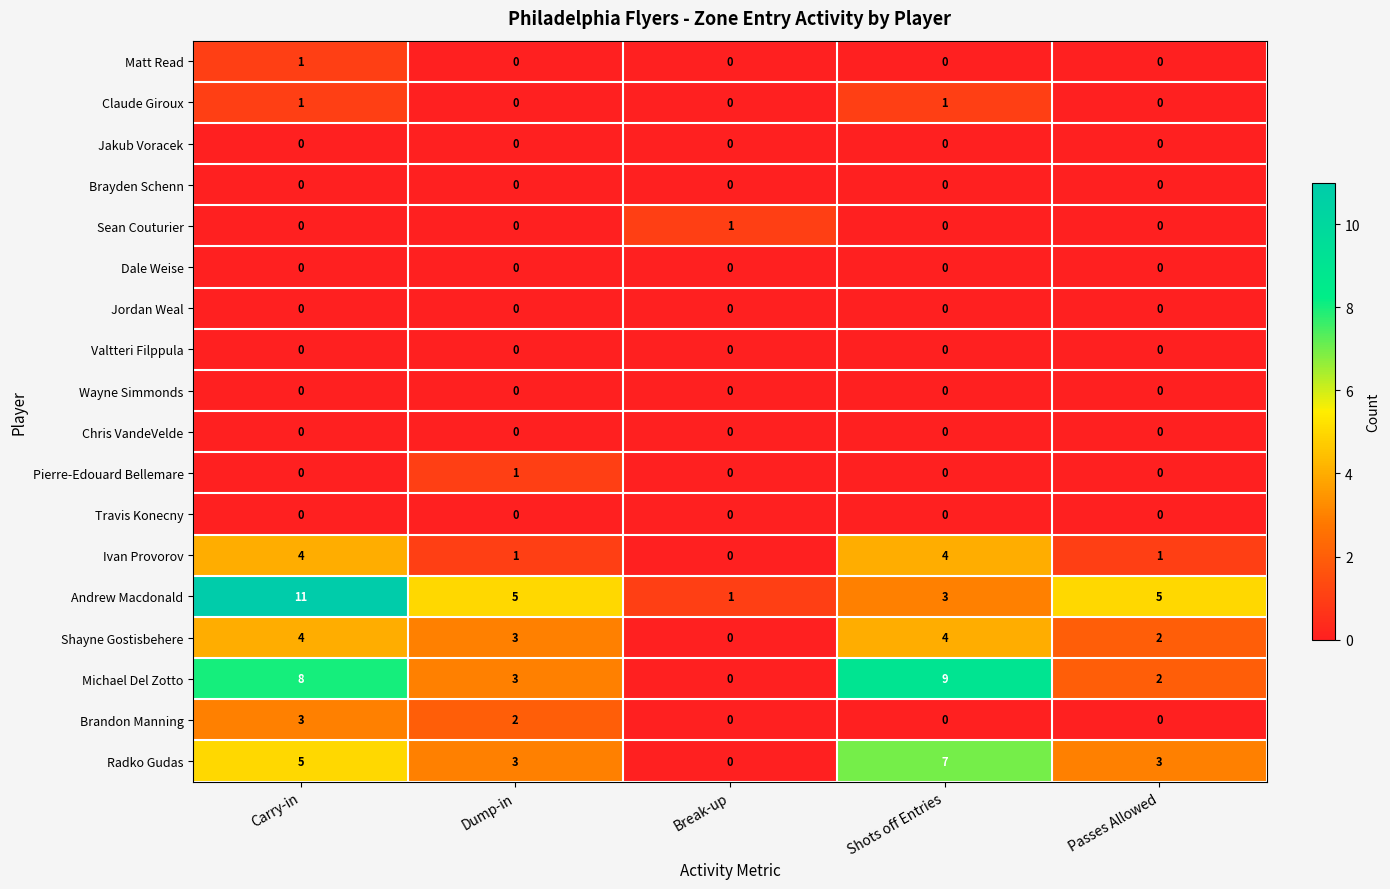

Between Break-up and Passes Allowed, which series saw the biggest shift?

Andrew Macdonald